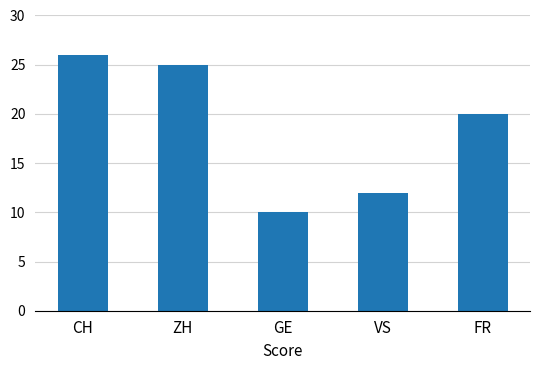

What is the sum of all values?

93